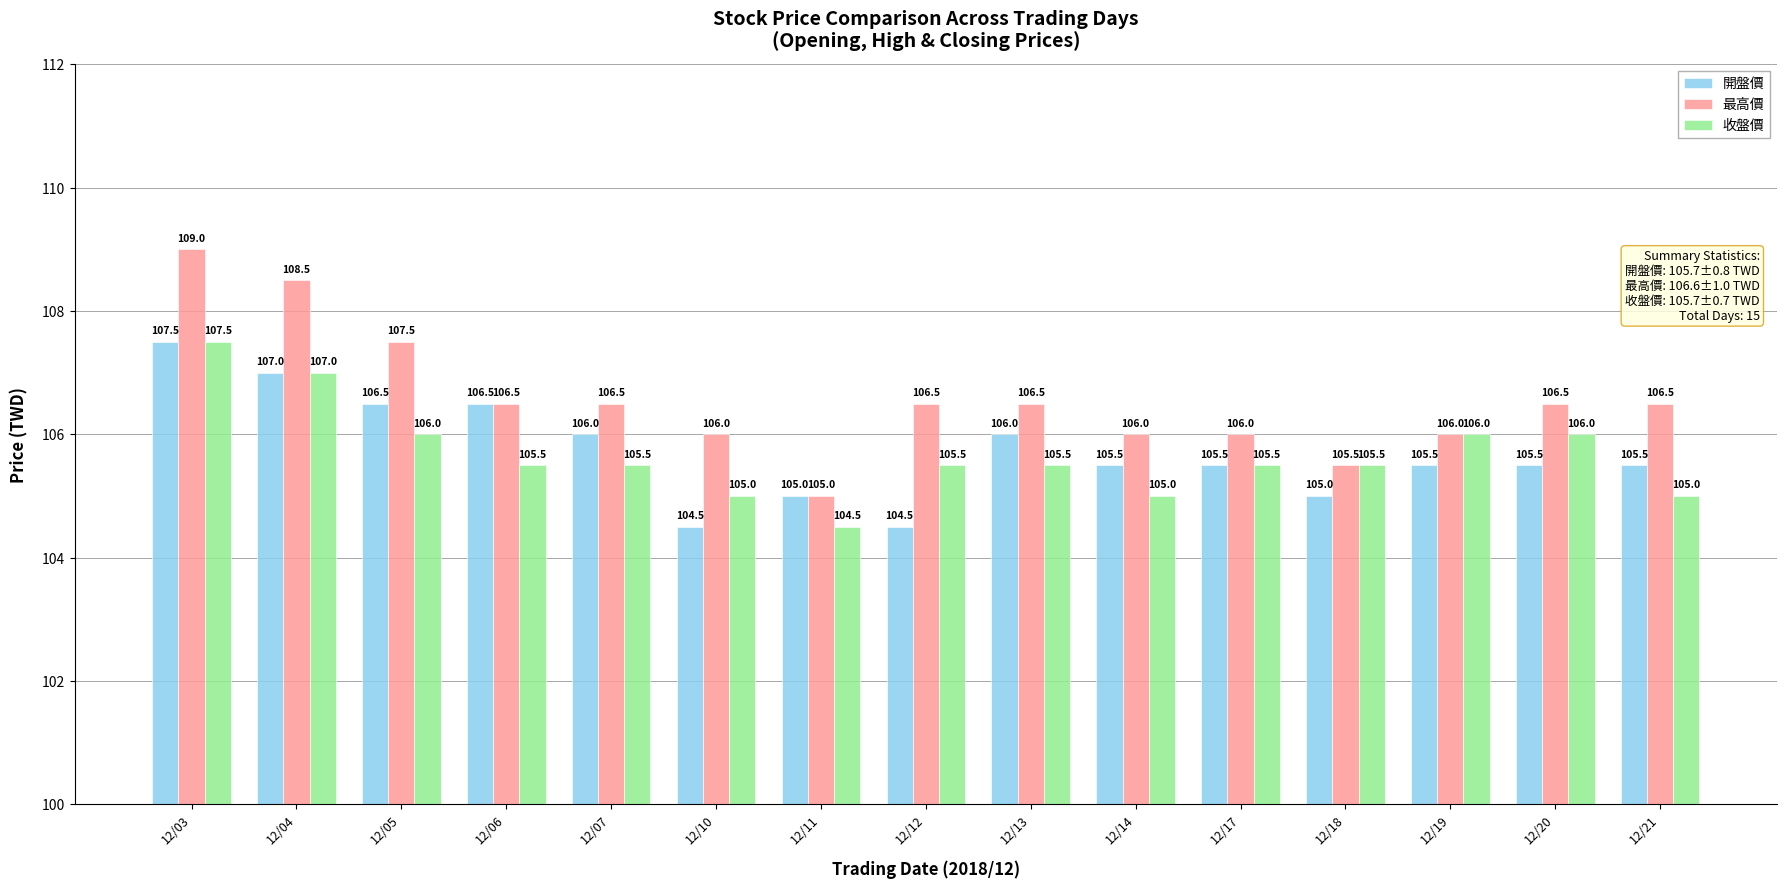

True or false: 最高價 has a value of 33.5 at 12/03.

False